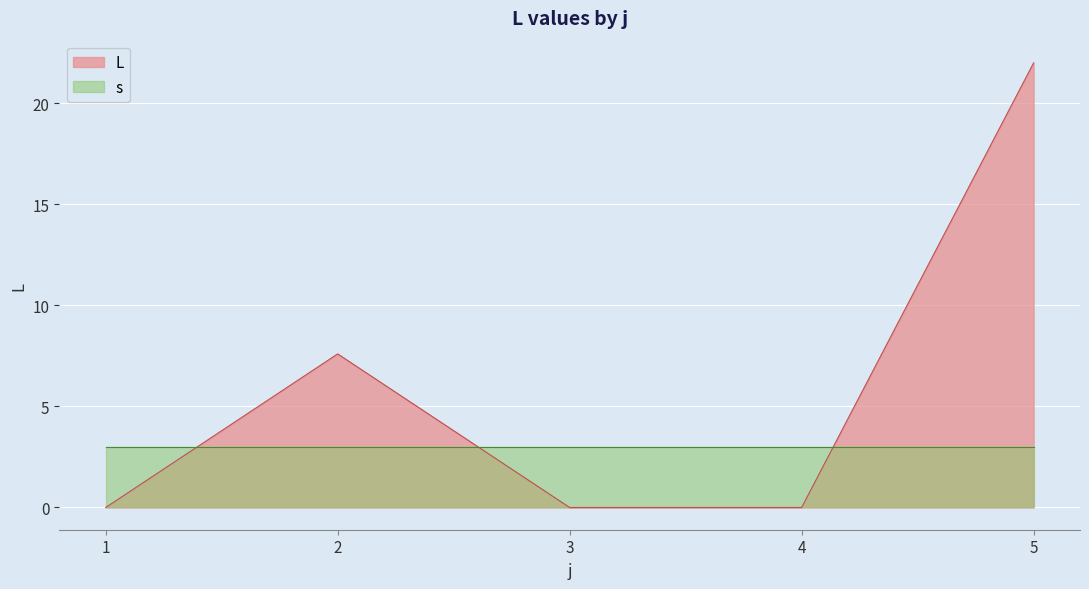

Which series has the largest range (max minus min)?

L